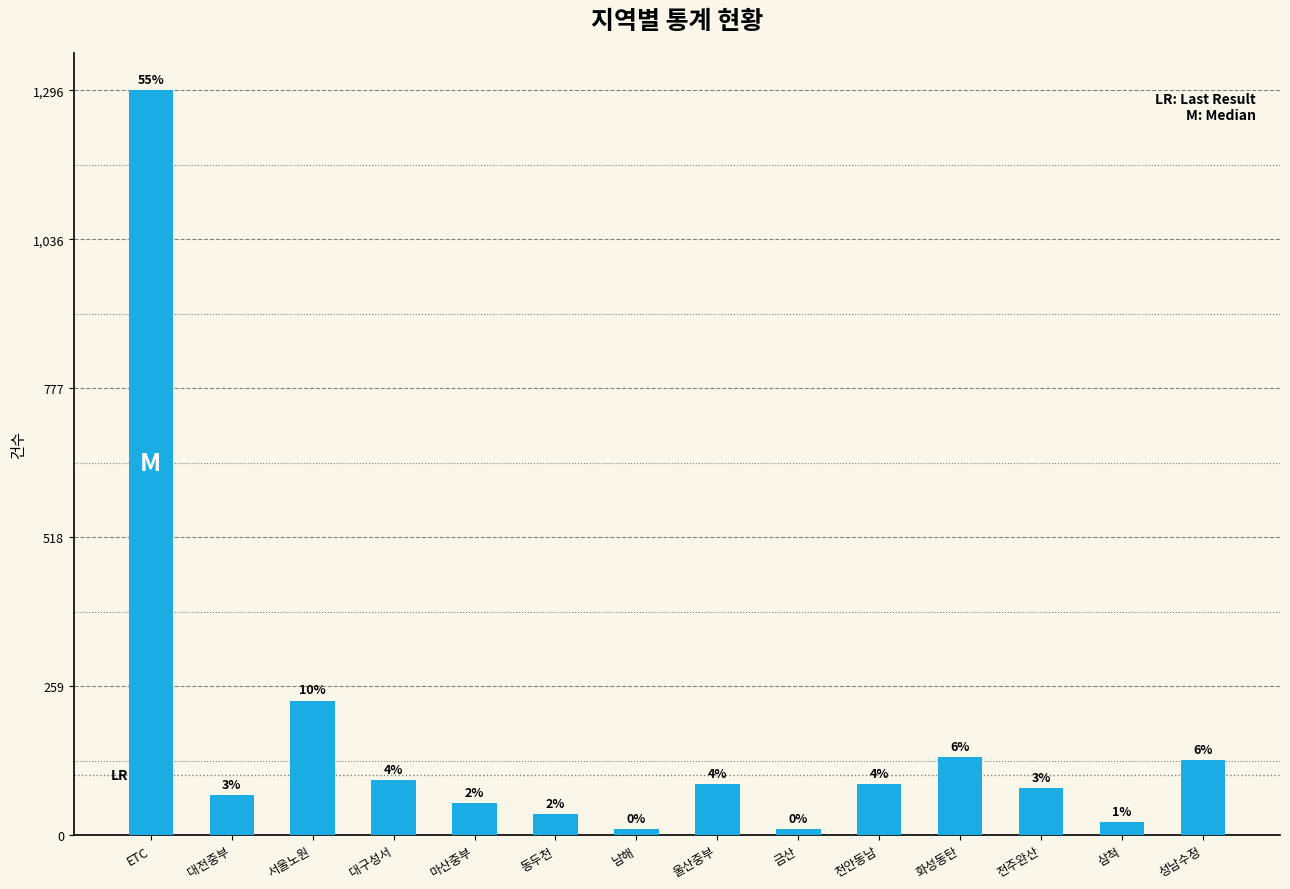

How many bars are there in total?

14